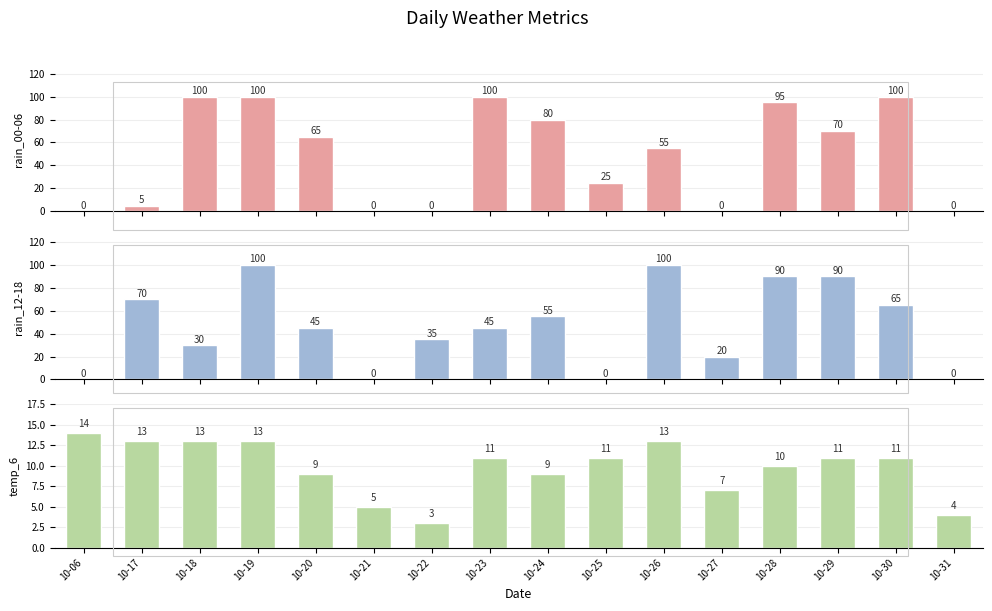

What is the difference between the maximum and minimum values in the rain_00-06 series?

100